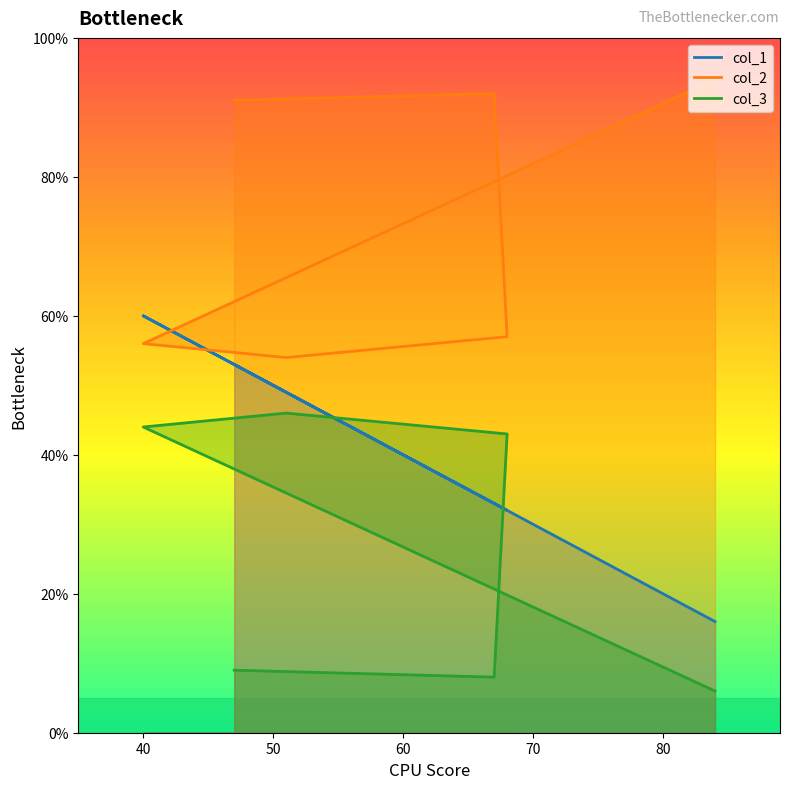

True or false: col_2 and col_3 cross at least once.

False